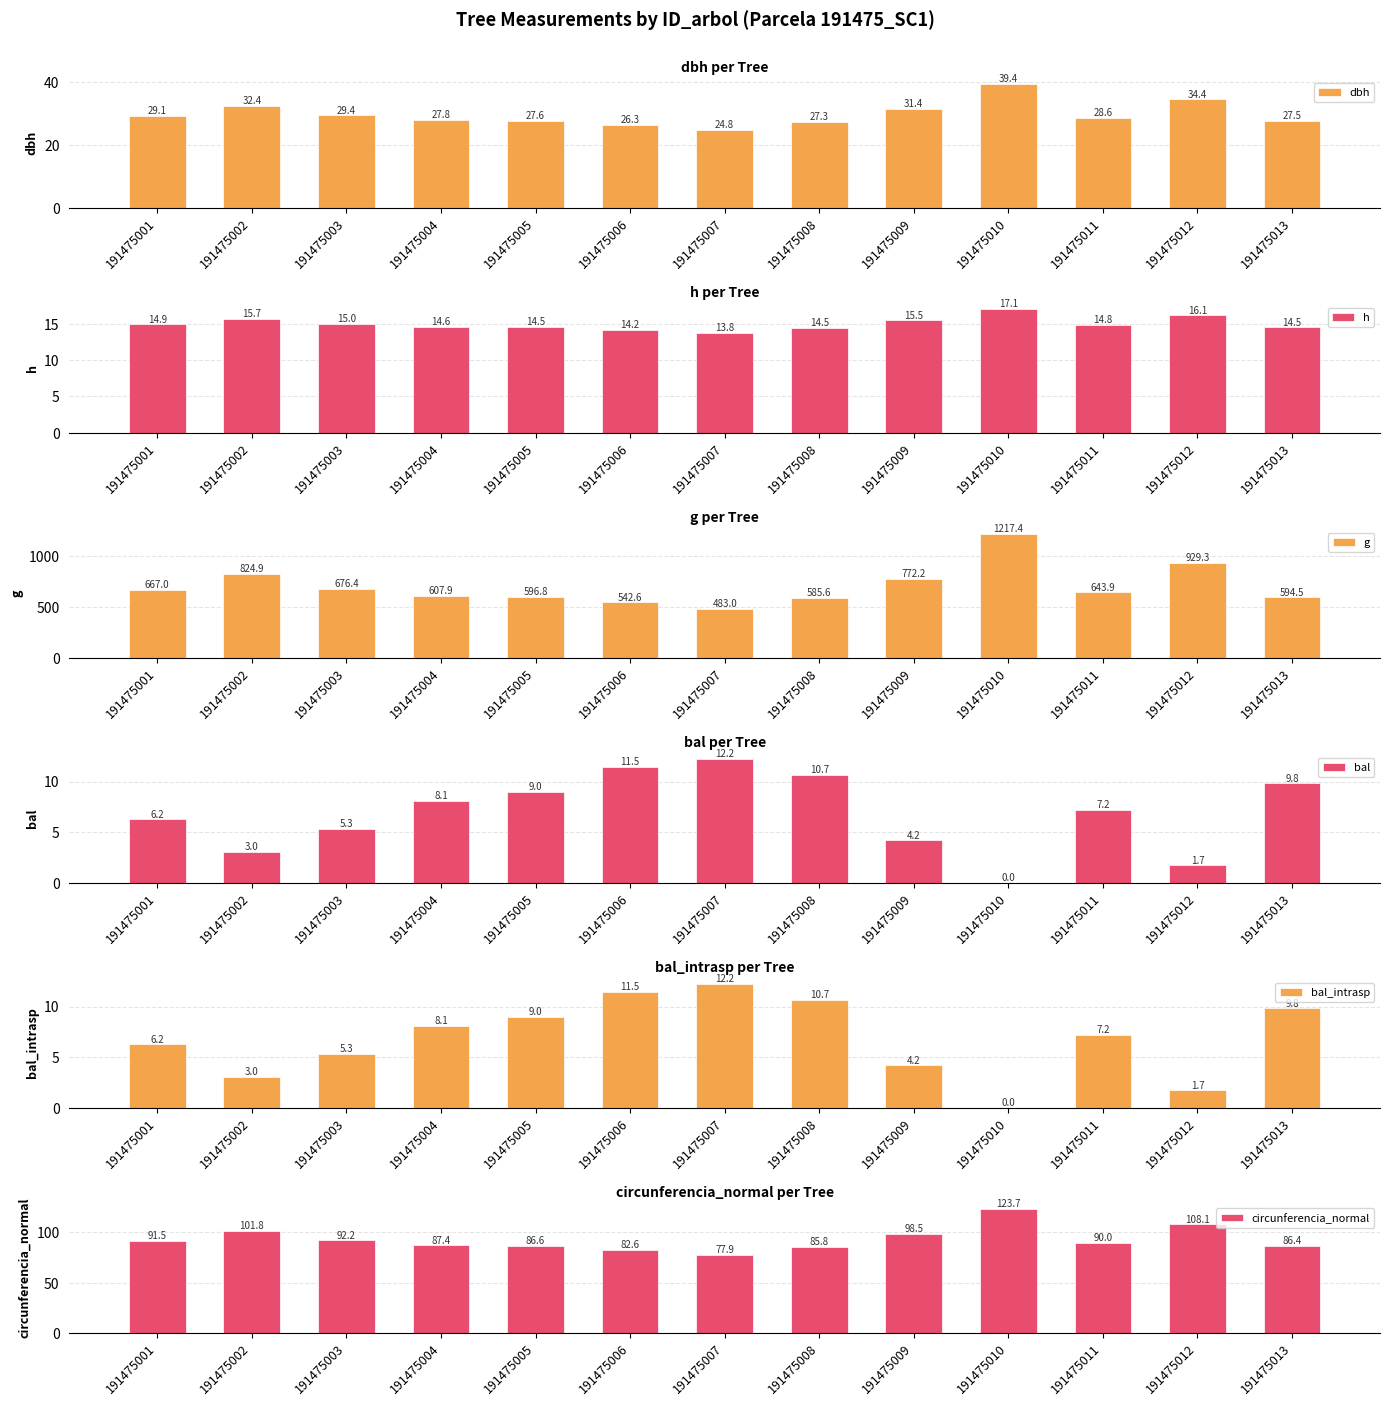

Which category has the highest value in the circunferencia_normal series?

191475010